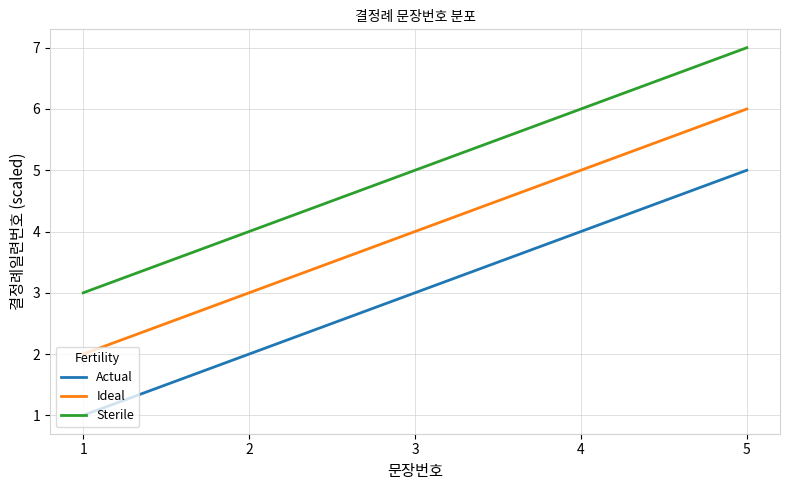

What is the sum of all Actual values?

15